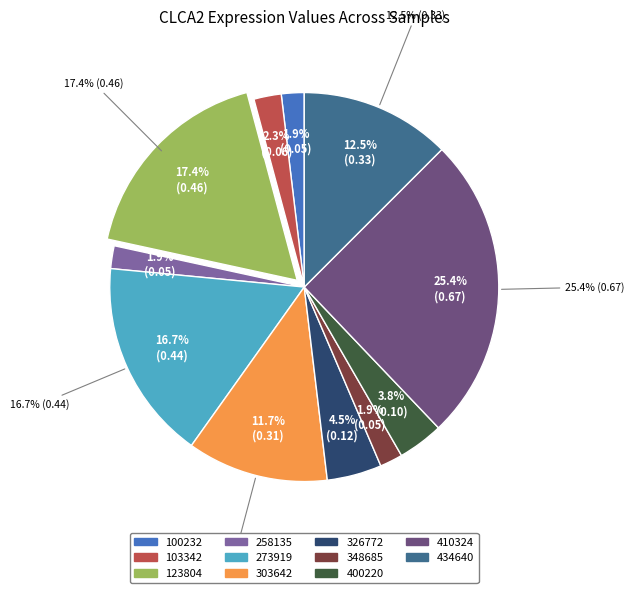

Rank the categories by value from lowest to highest.

100232, 258135, 348685, 103342, 400220, 326772, 303642, 434640, 273919, 123804, 410324